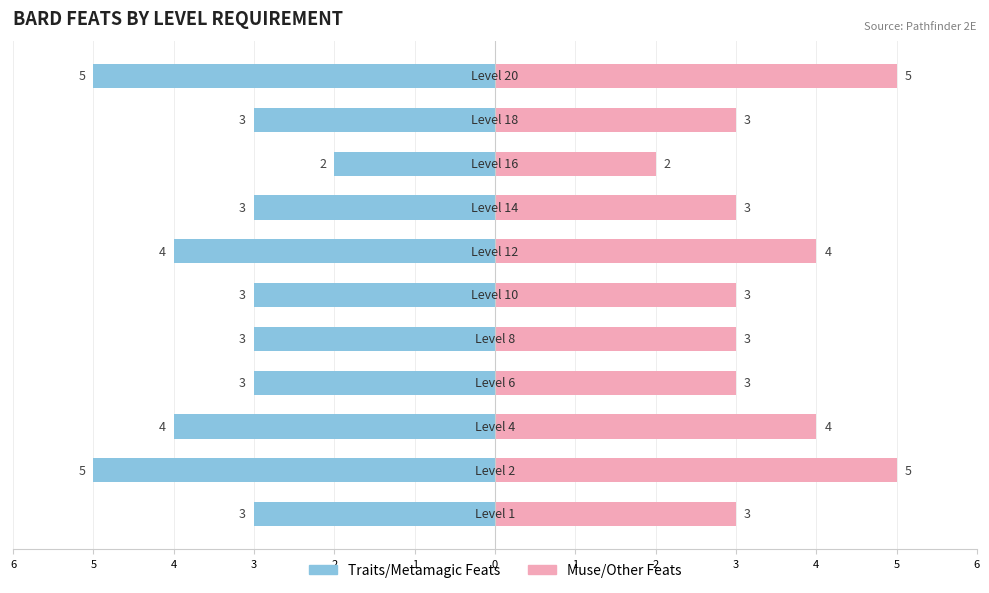

What is the difference between the second highest and second lowest values in the Muse/Other series?

2